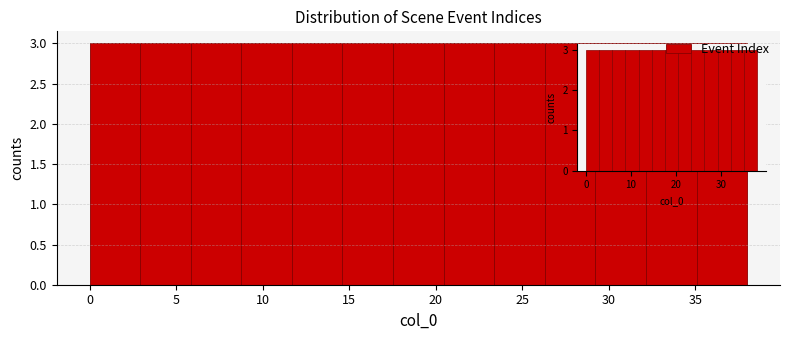

How tall is the bar that spans 26.5 to 29.0 on the x-axis? Neither the bar edges nor the heights are printed on the chart, so give them approximately, as read against the axes.

3